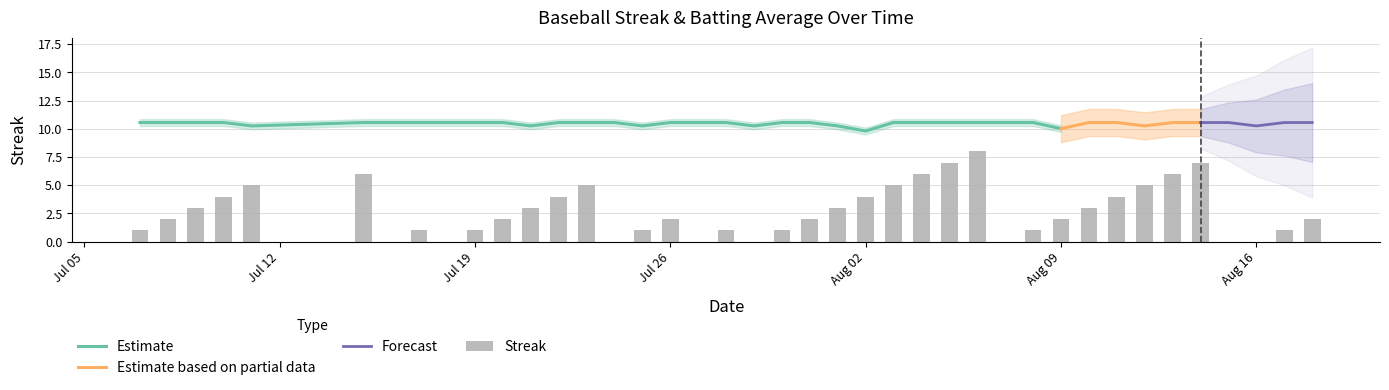

True or false: Estimate has a value of 14.4 at Aug 09.

False